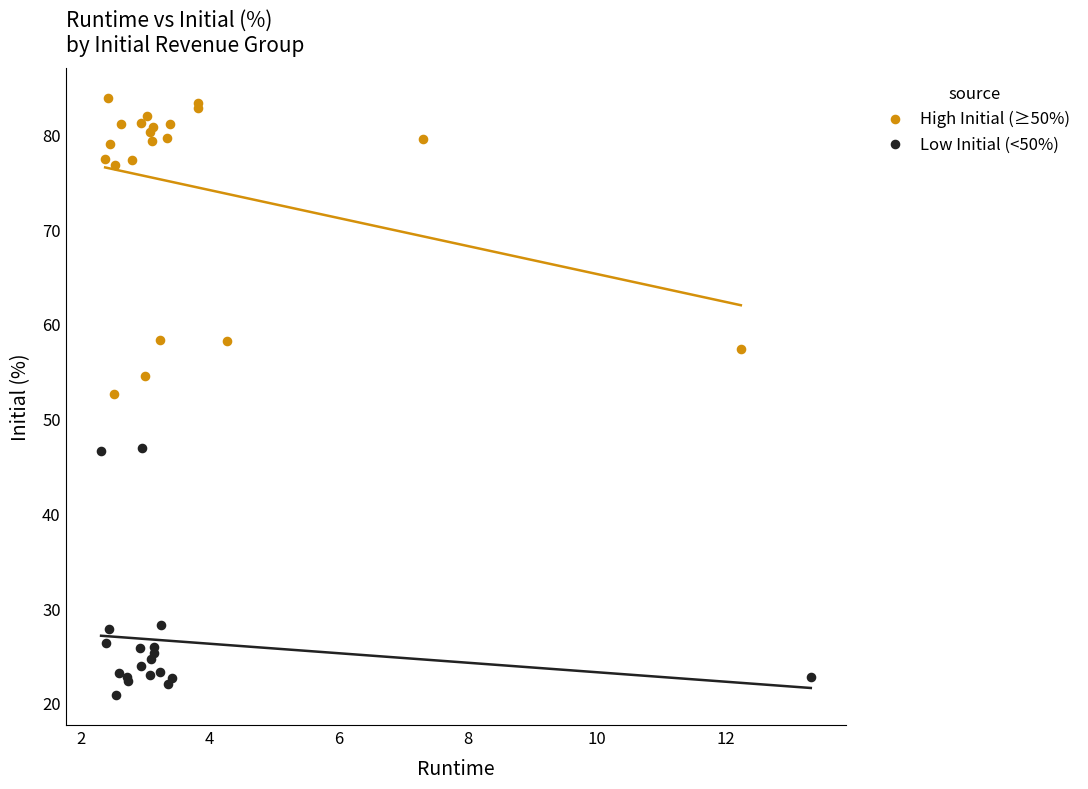

Which series reaches the maximum Y coordinate?

High Initial (≥50%)